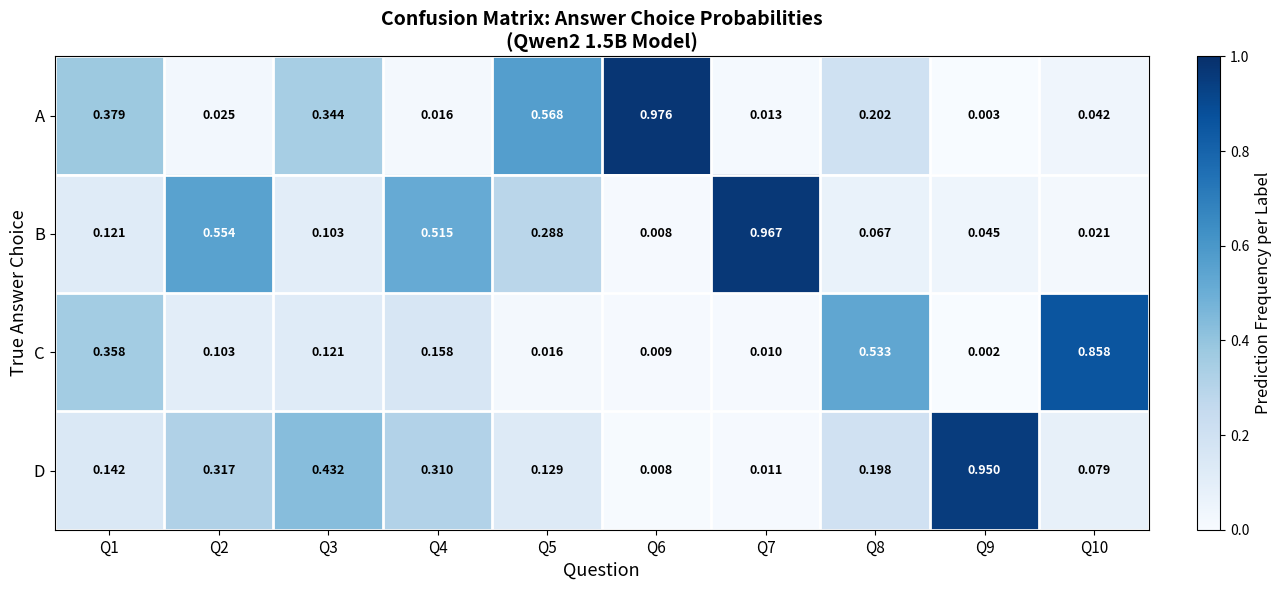

List the series in order of their peak value, lowest first.

C, D, B, A